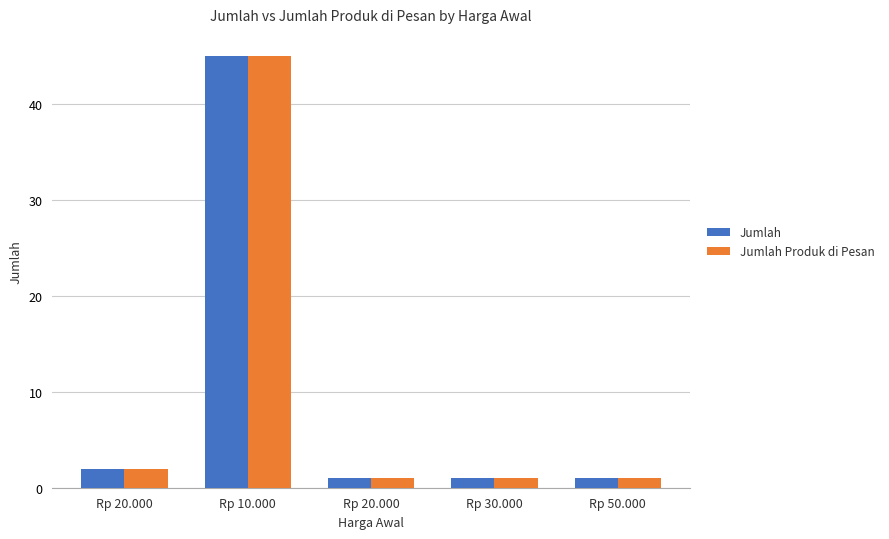

What are all the series names shown in the legend?

Jumlah, Jumlah Produk di Pesan